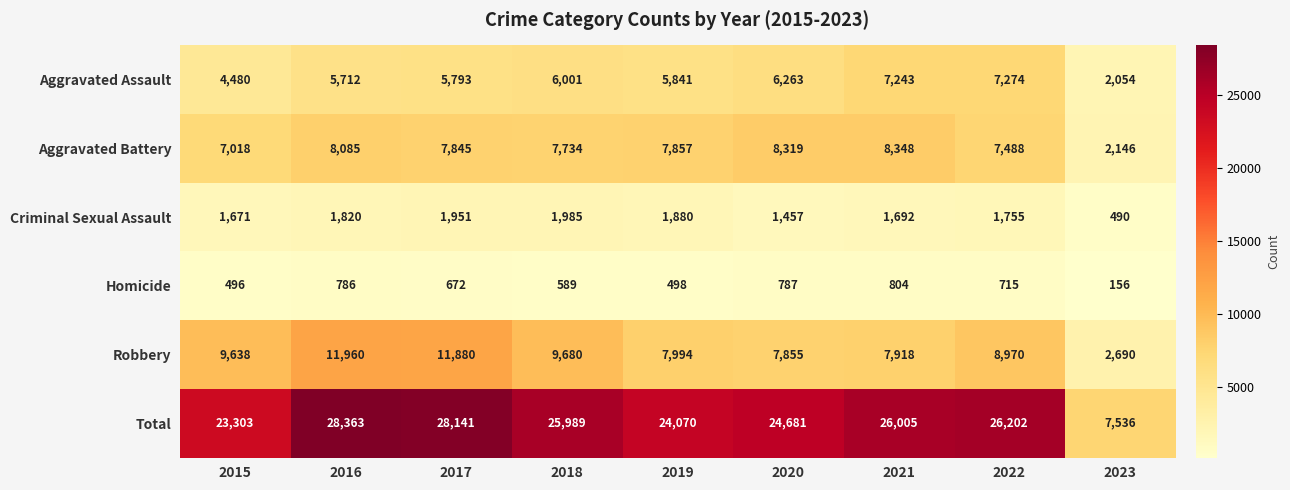

How many values in the Homicide series are below 672?

4